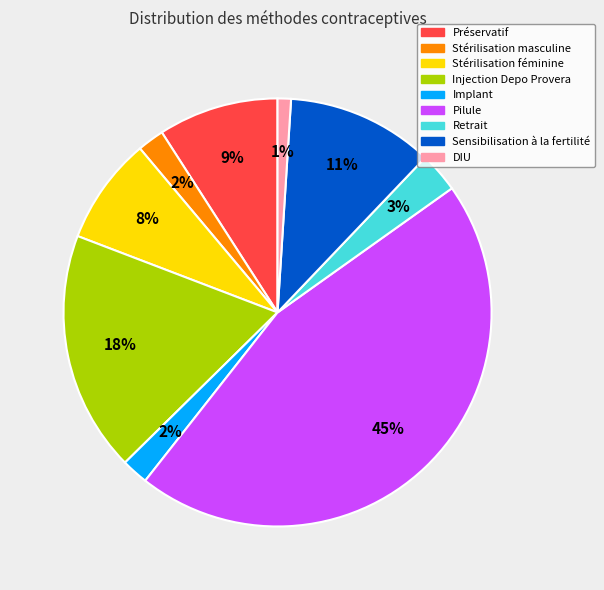

Between Implant and Retrait, which is larger?

Retrait